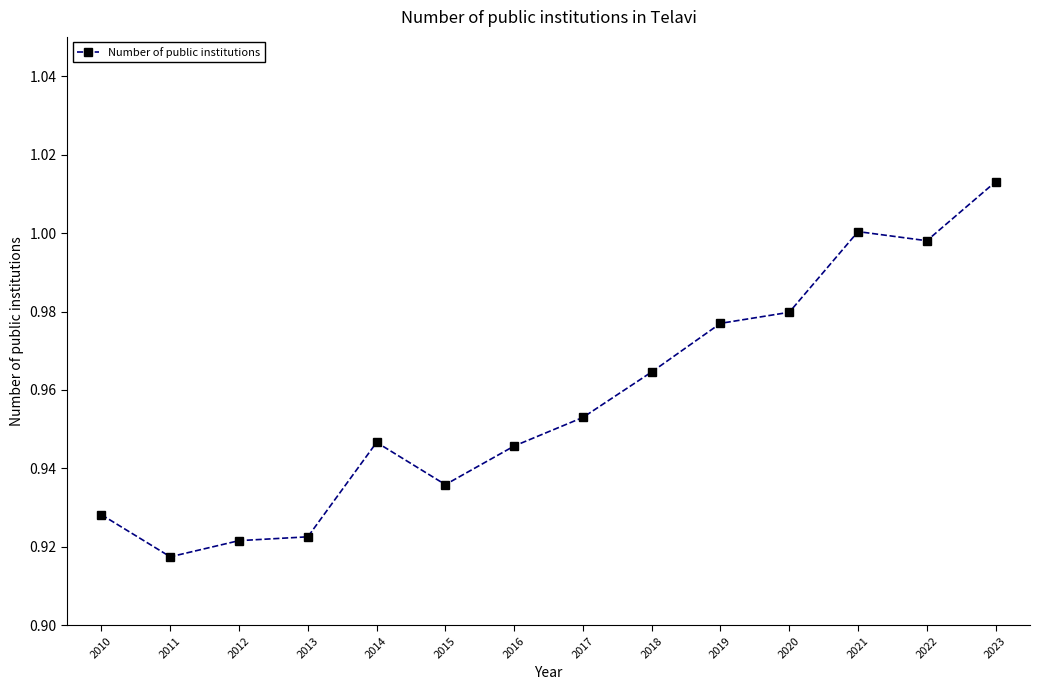

At which category does the chart reach its peak across all series?

2023